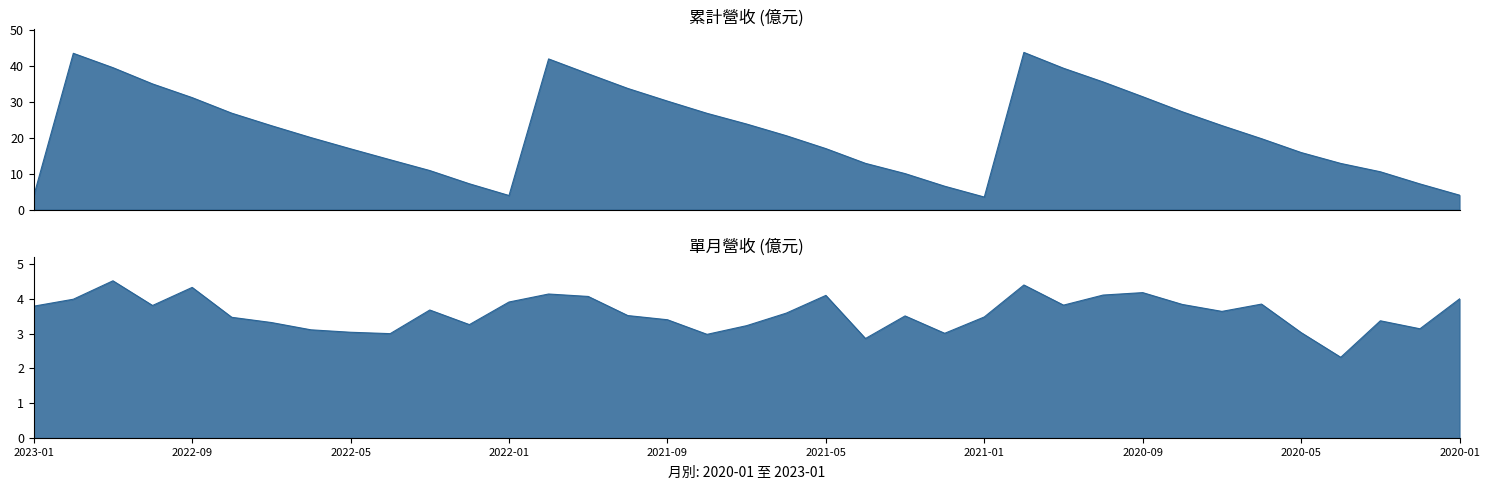

What is the spread (max minus min) of values at 2020-12?

39.3